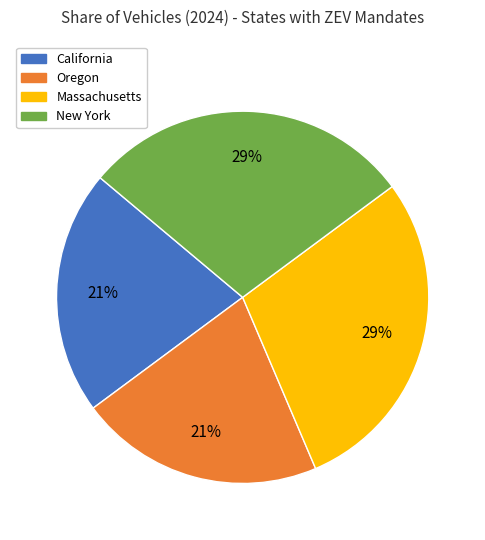

To the nearest percent, what is the combined percentage of California and Massachusetts?

50%